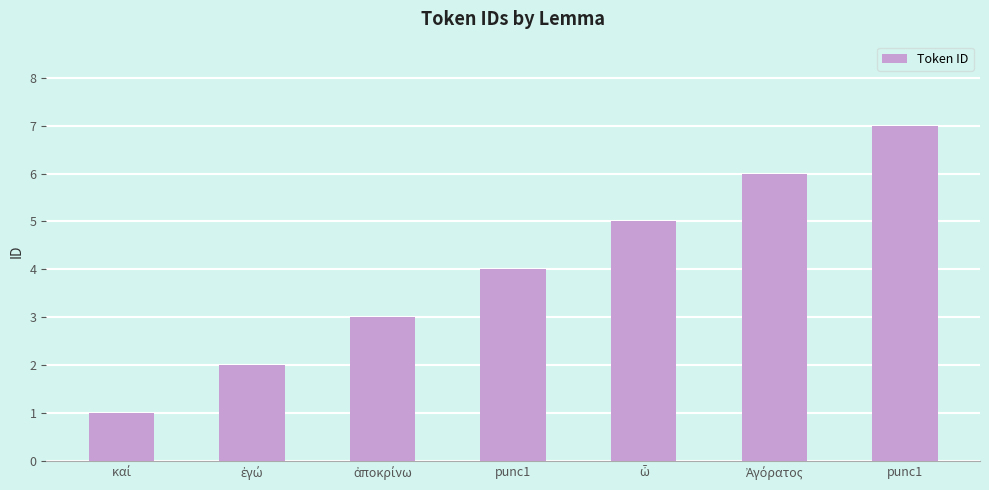

What is the difference between the values at Ἀγόρατος and καί?

5